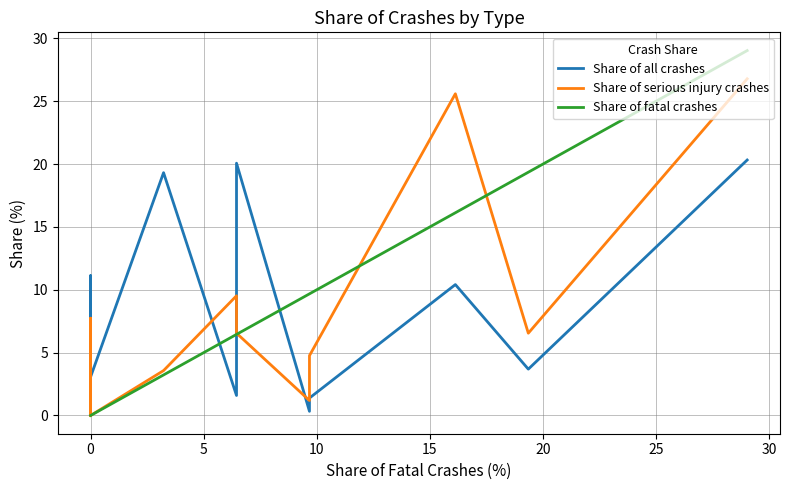

True or false: Share of serious injury crashes has more than 0 points higher than both neighbors.

True